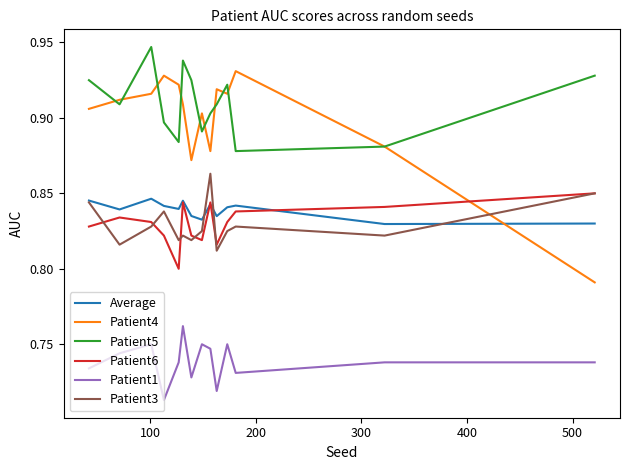

Which series has the largest range (max minus min)?

Patient4